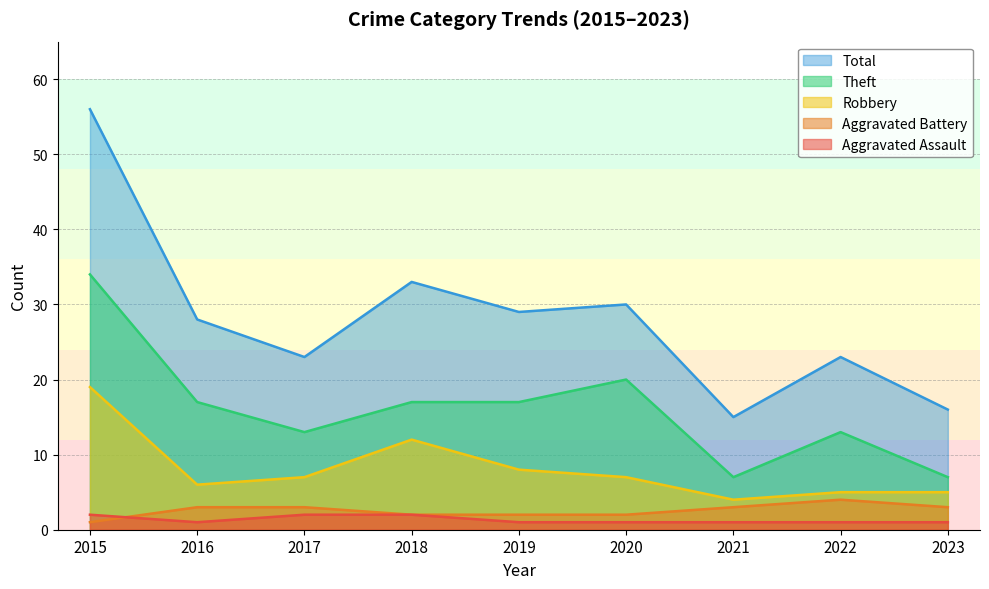

At which category is the sum across all series the highest?

2015